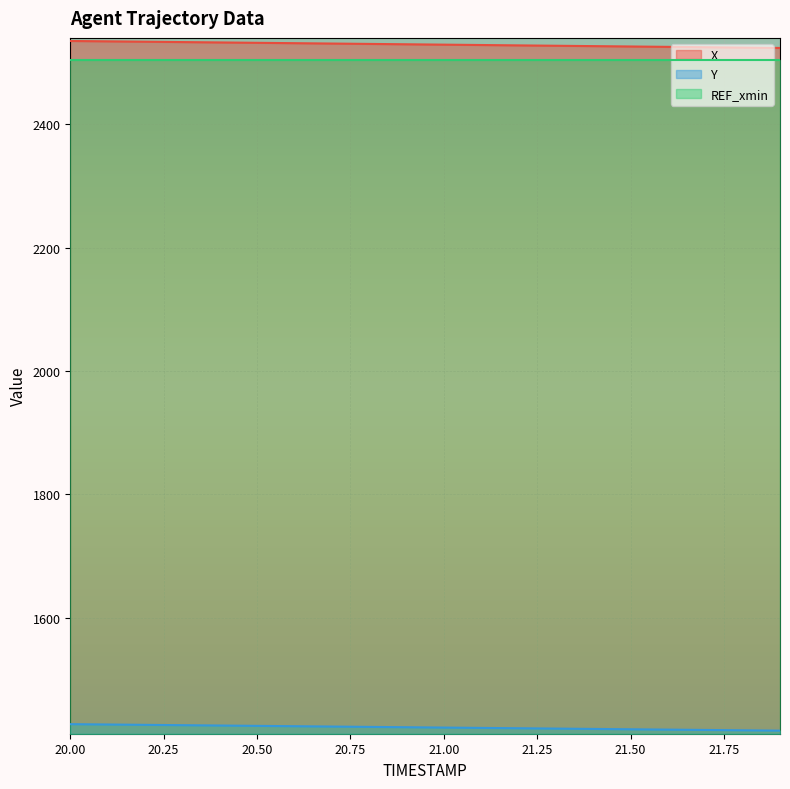

How many values in the X series are below 2529?

9